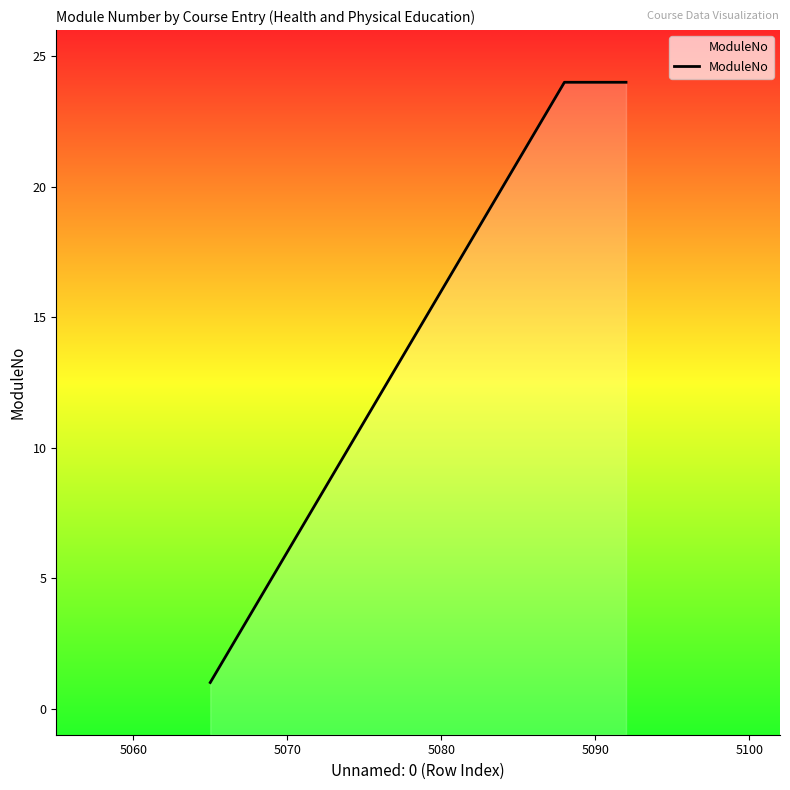

How many categories are shown in the chart?

28